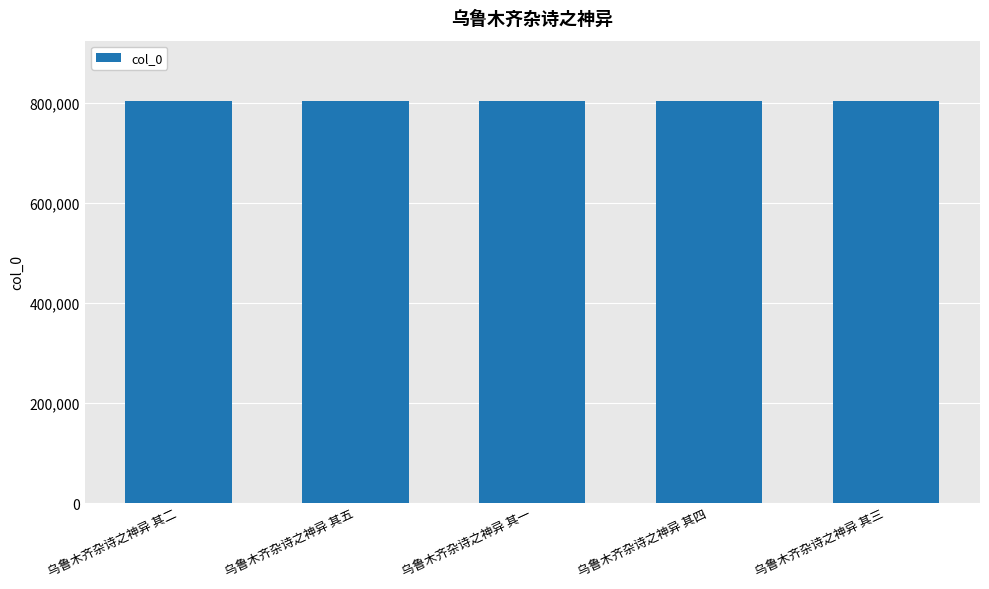

True or false: the data shows 803723 at 乌鲁木齐杂诗之神异 其五.

True